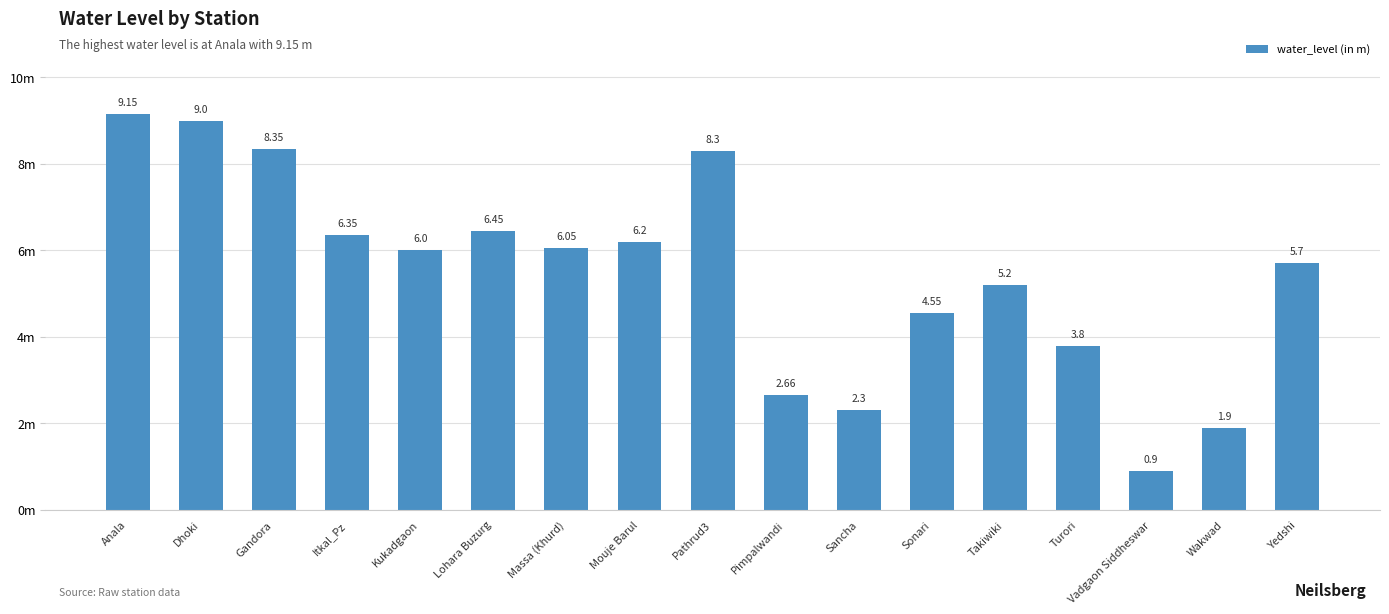

Which label corresponds to the smallest value in the chart?

Vadgaon Siddheswar